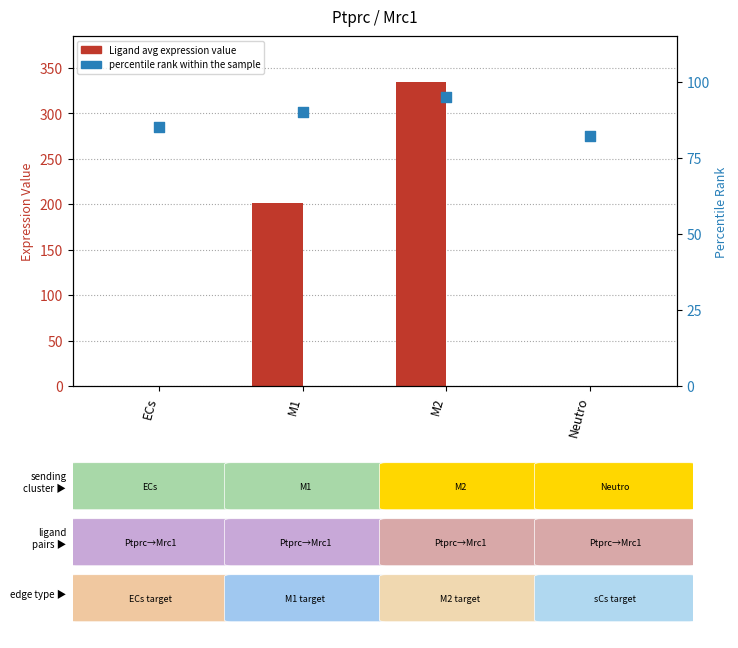

Which series has the widest spread of Y values?

Ligand average expression value